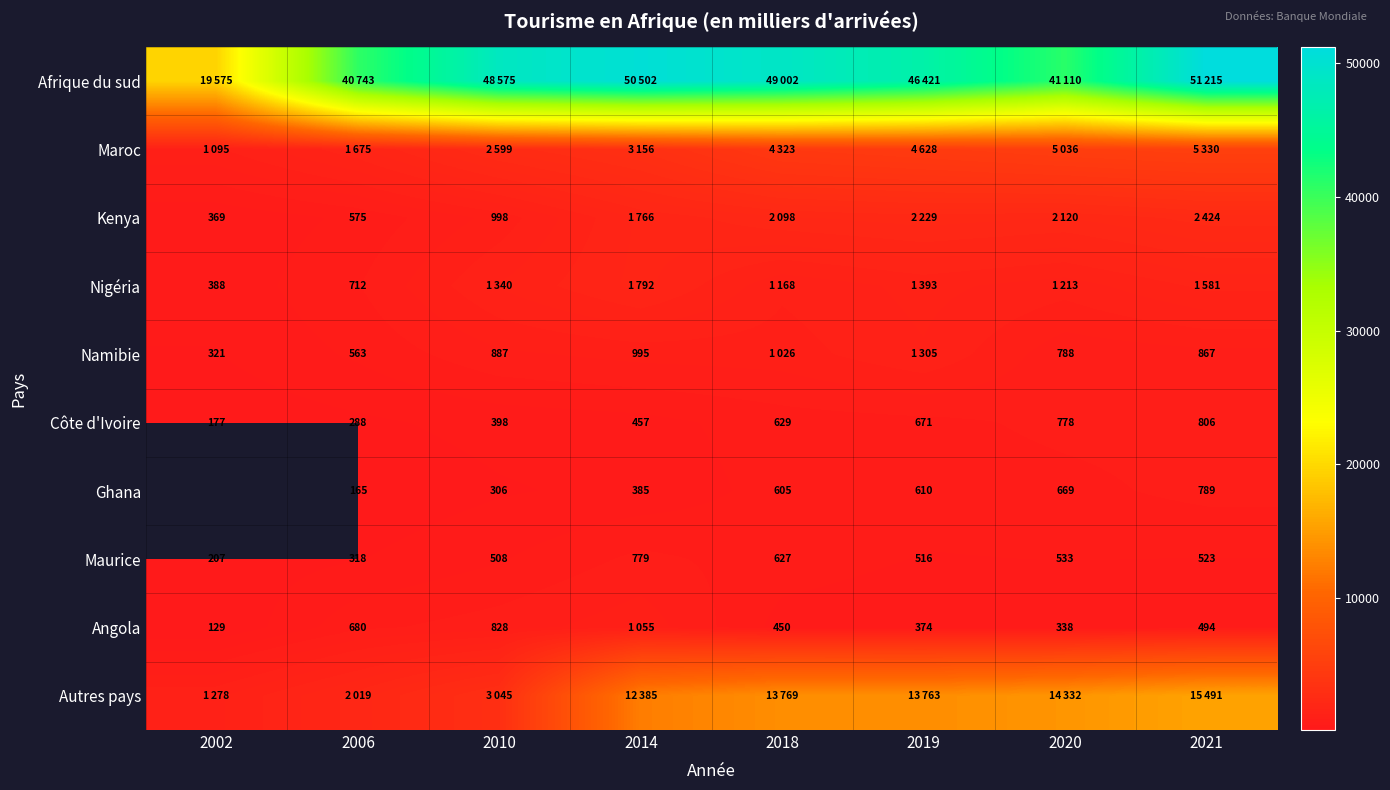

Where is Côte d'Ivoire nearest to the value 491?

2014